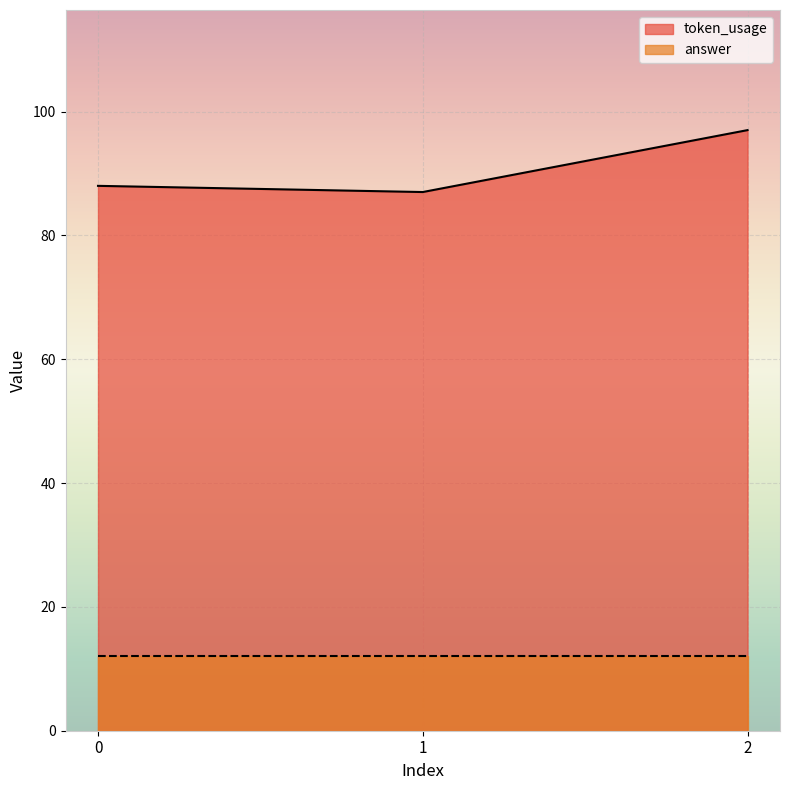

Reading right to left, extract all data points from this chart.

2=97	1=87	0=88